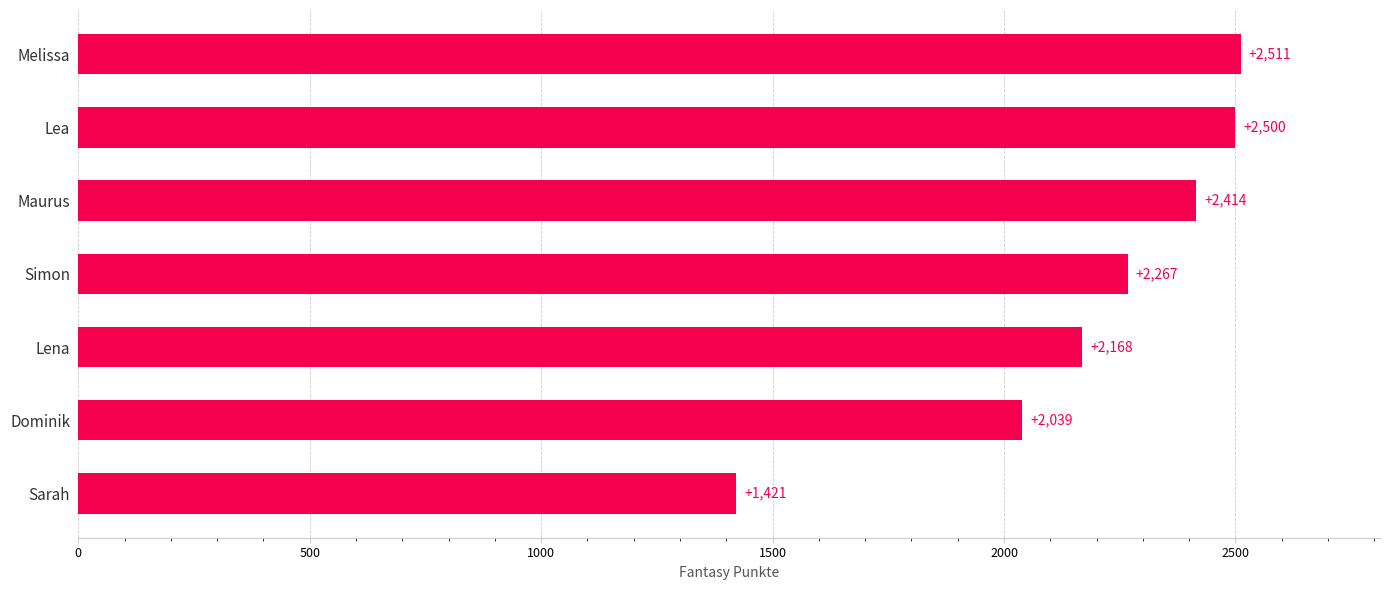

How many series are shown in this chart?

1